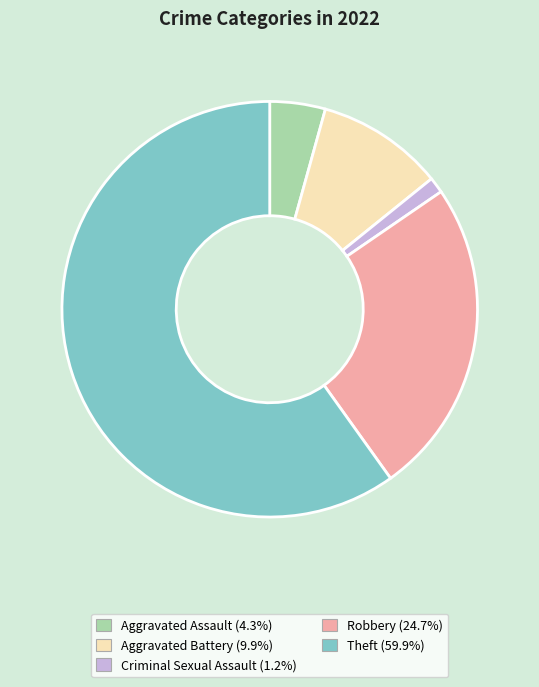

Combined, do Aggravated Assault and Criminal Sexual Assault account for over 50%?

No